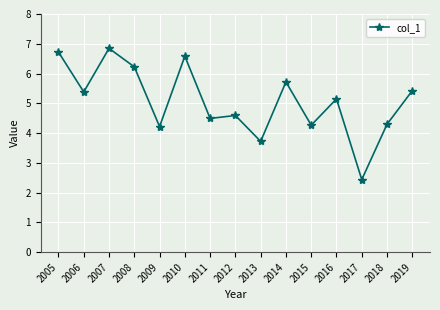

Read the value at 2018.

4.3